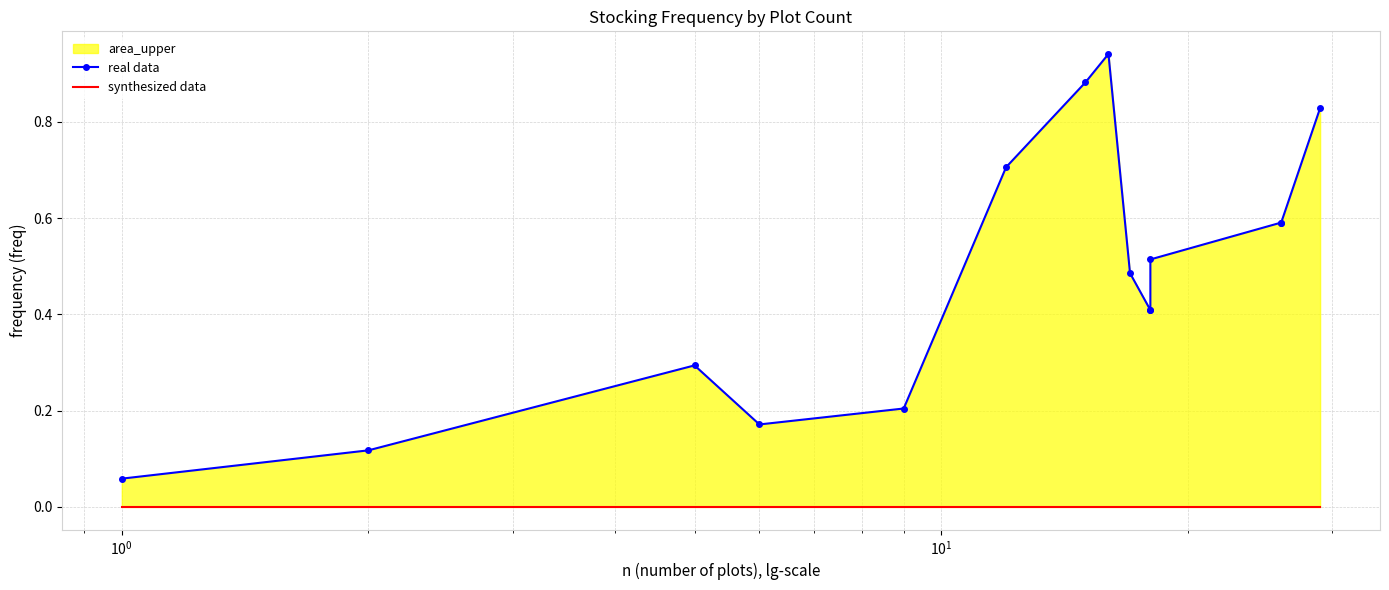

Rank the series by their maximum value, from highest to lowest.

real data, synthesized data